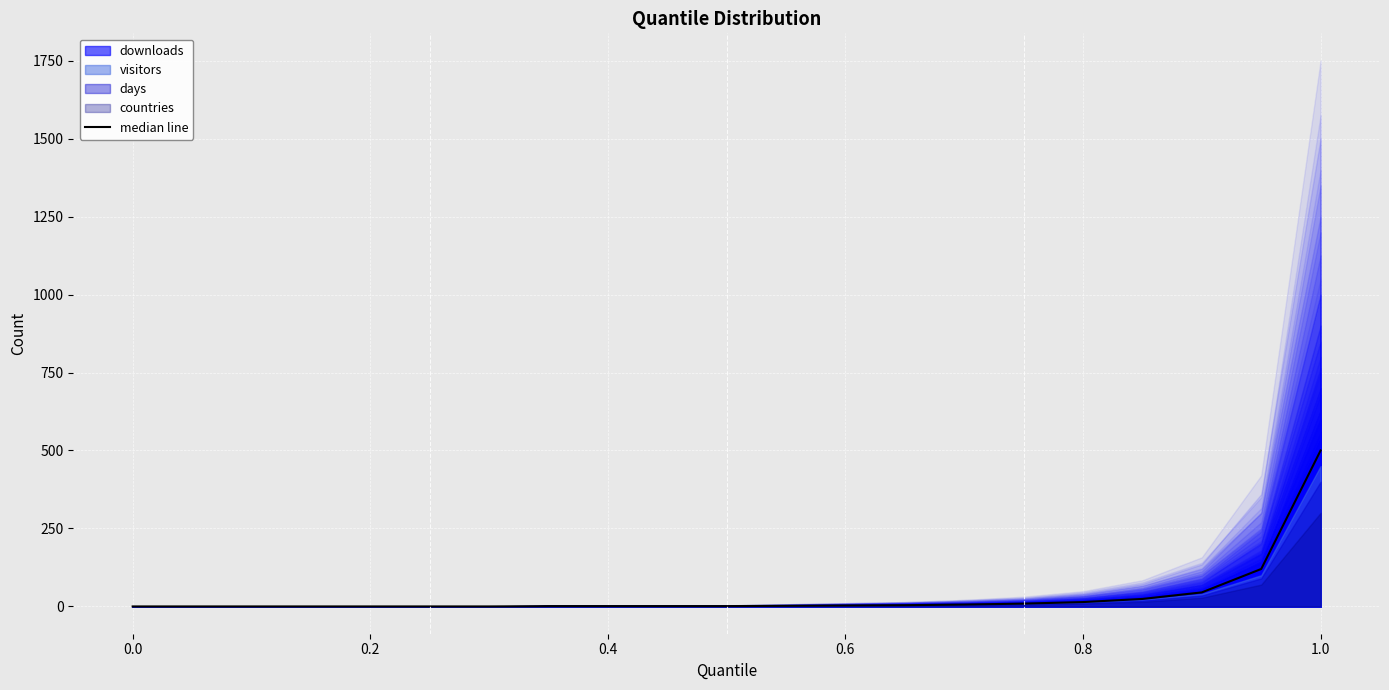

True or false: the data has more than 2 interior local peaks.

False